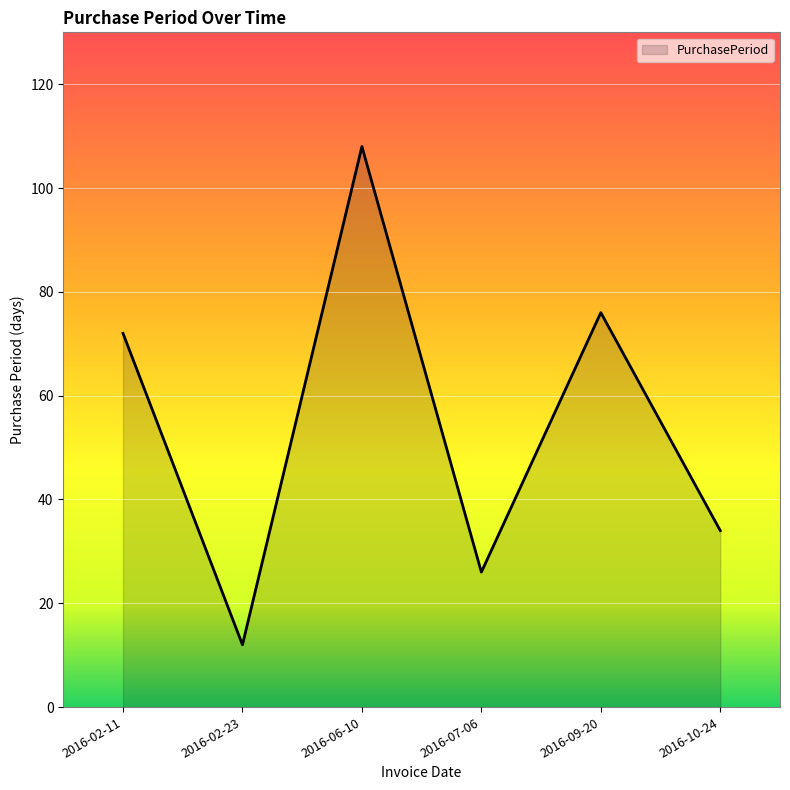

Does the chart display data point markers on the line(s)?

No